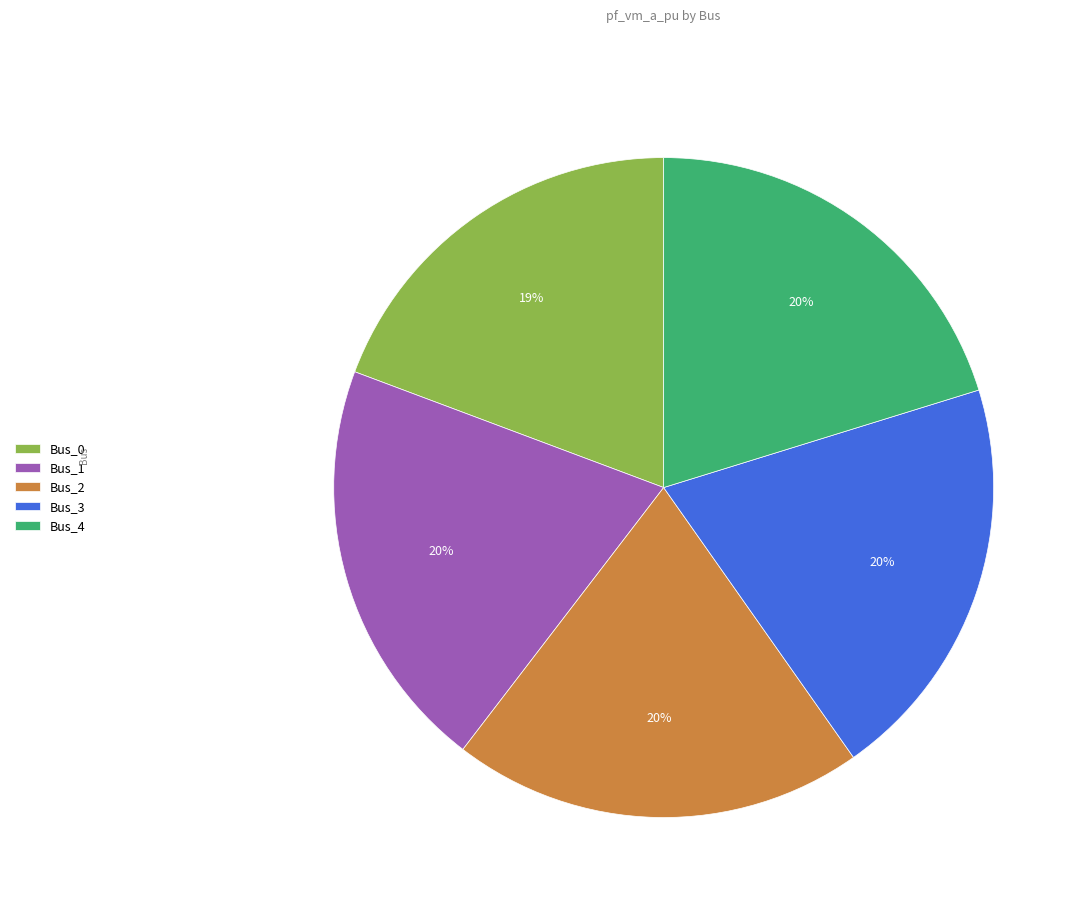

Does any single category account for the majority?

No